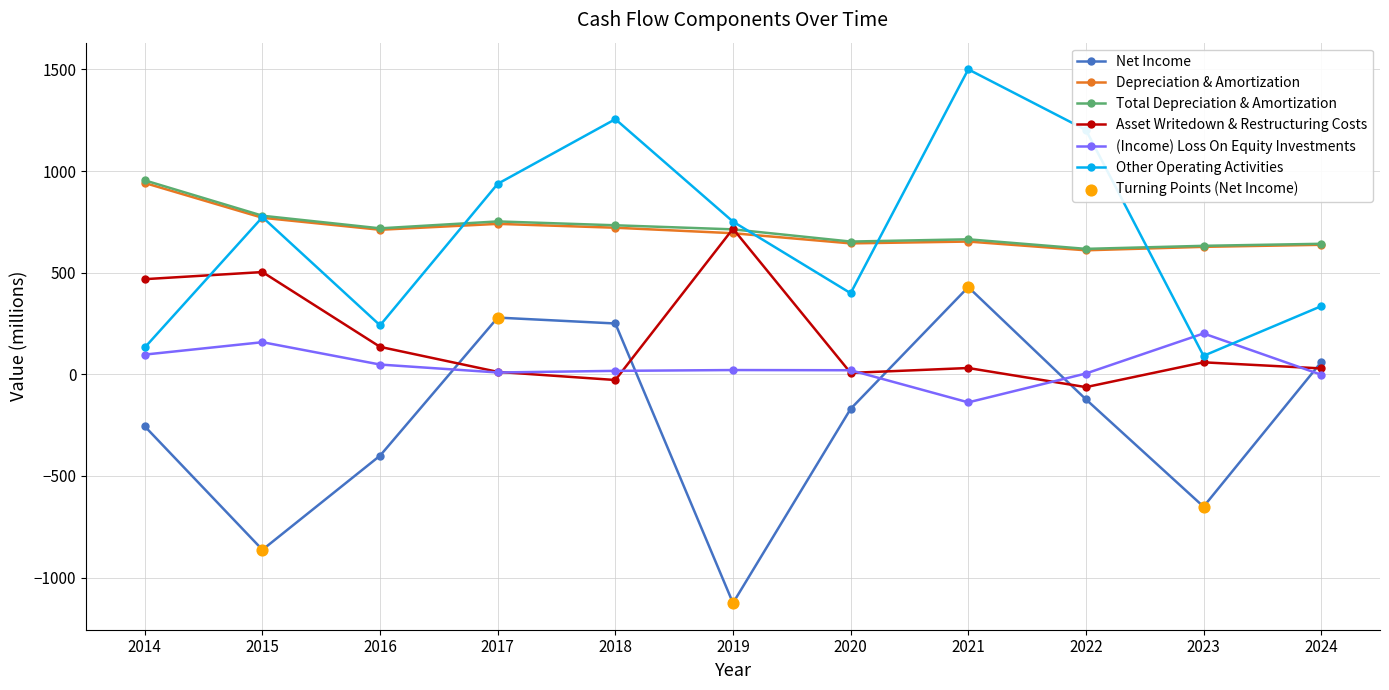

What is the total value across all series at 2015?

2121